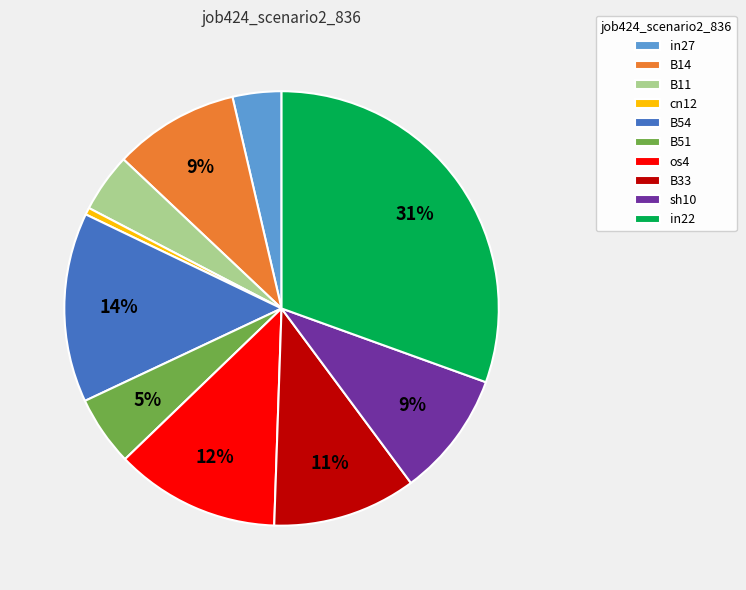

To the nearest percent, what portion does in27 represent?

4%